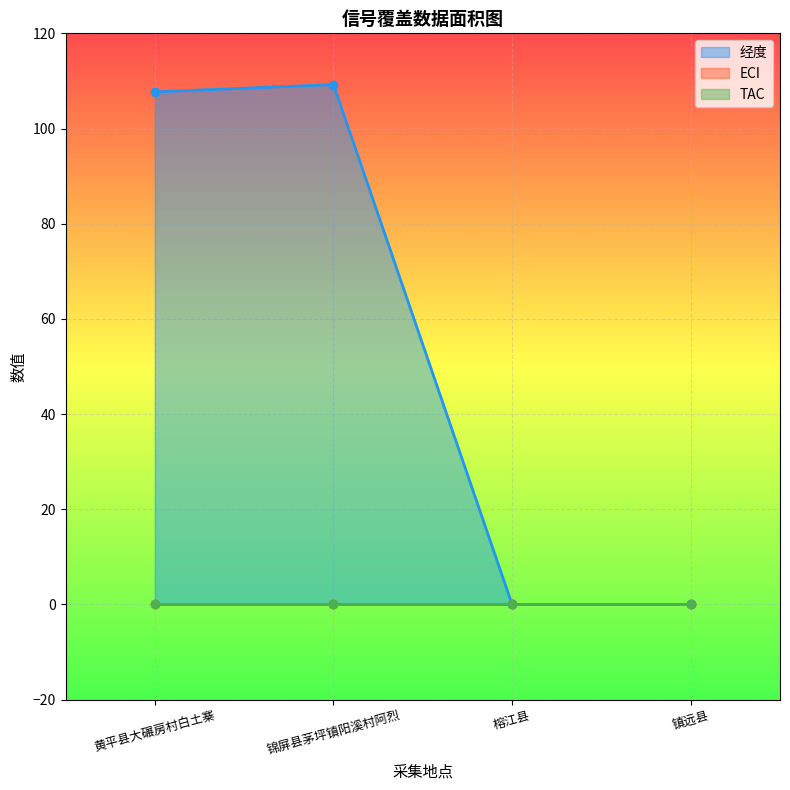

Which category has the highest value across all series?

锦屏县茅坪镇阳溪村阿烈